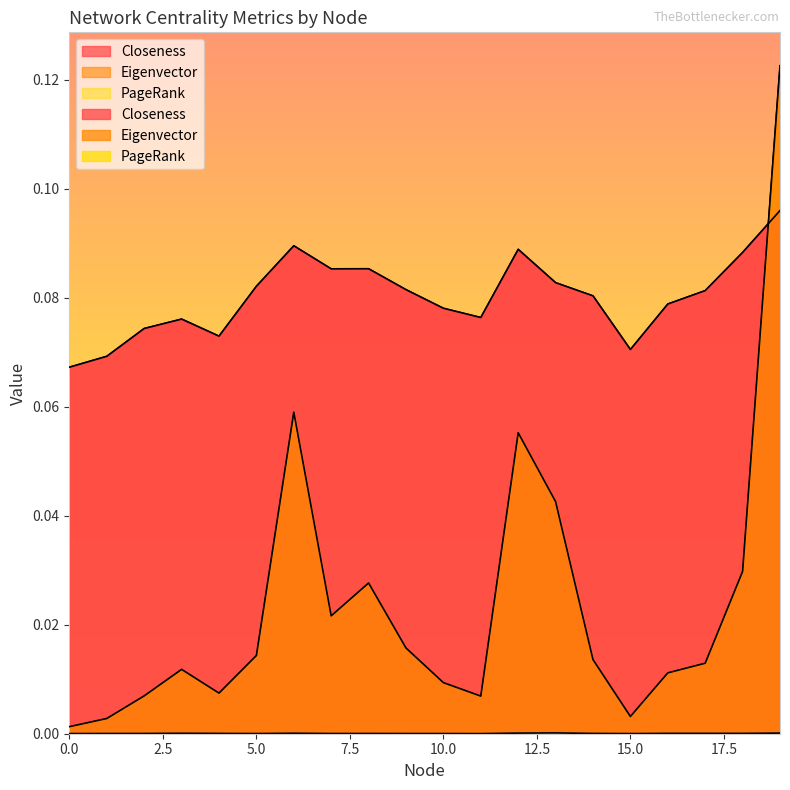

List the series in order of their overall mean, highest first.

Closeness, Eigenvector, PageRank